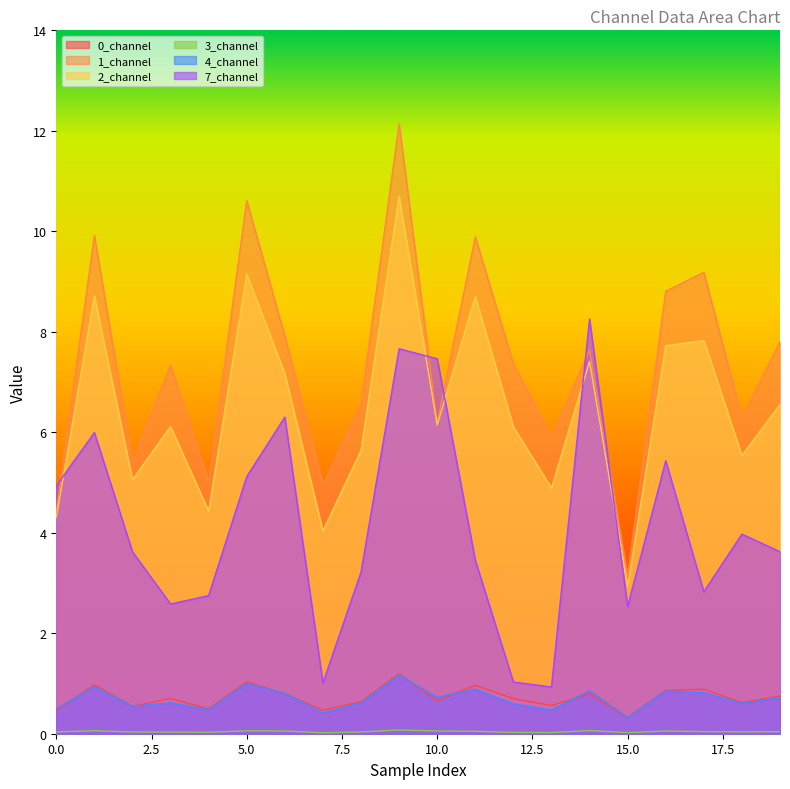

How many interior local peaks does the 1_channel series have?

7